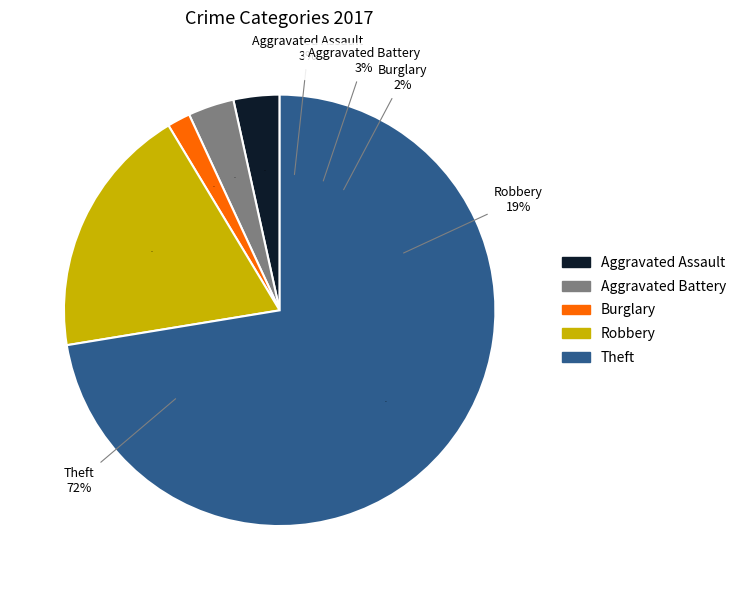

Is it true that Aggravated Assault is 1% of the pie?

False